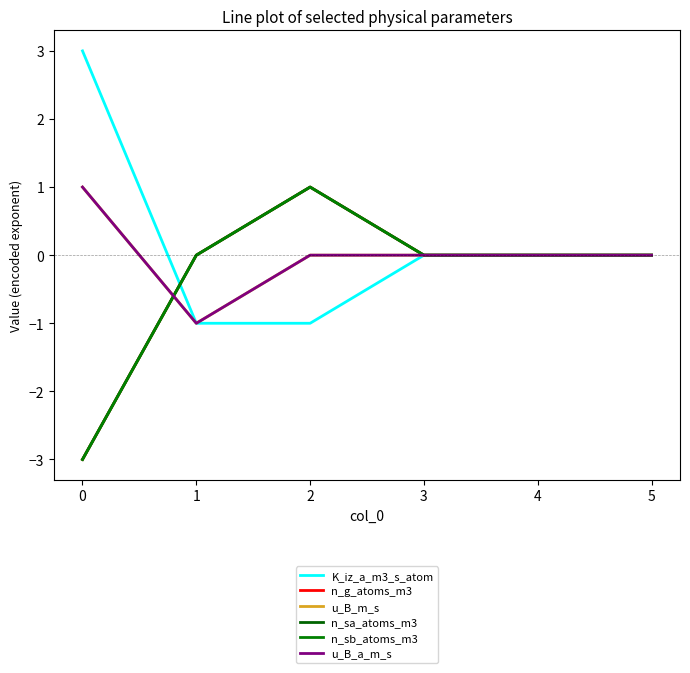

True or false: n_sa_atoms_m3 and n_sb_atoms_m3 cross at least once.

False